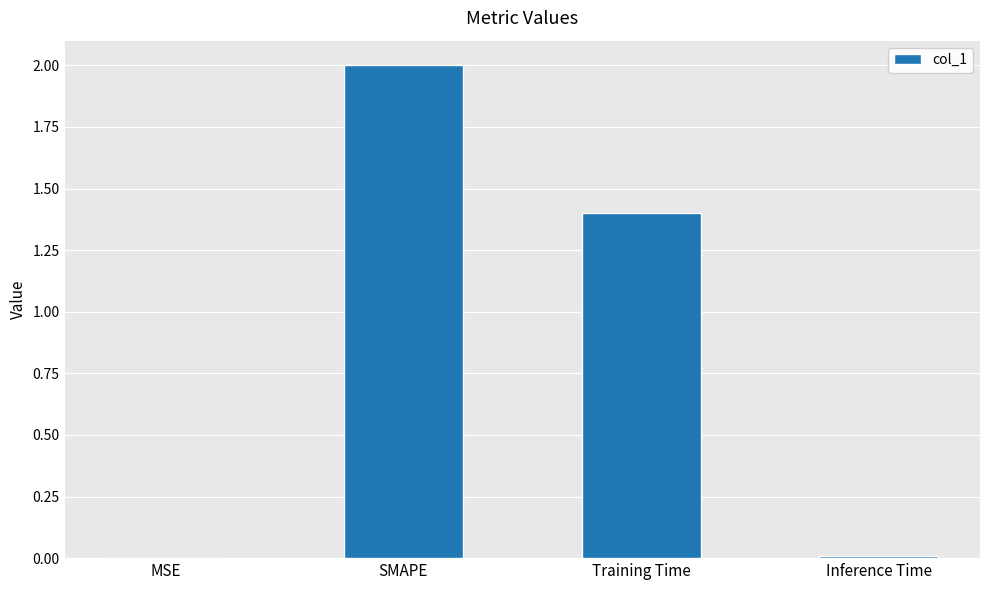

At which category does the chart reach its peak across all series?

SMAPE